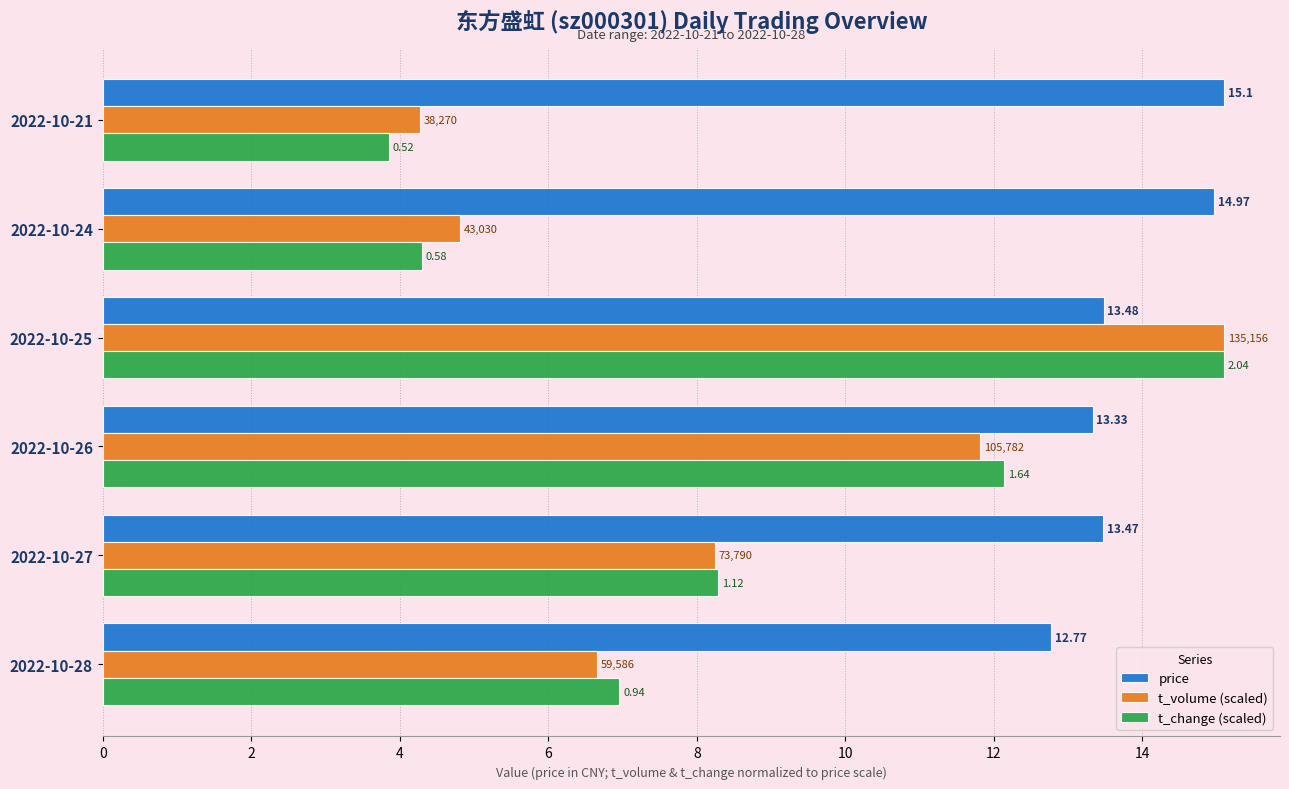

What are all the series names shown in the legend?

price, t_volume (scaled), t_change (scaled)